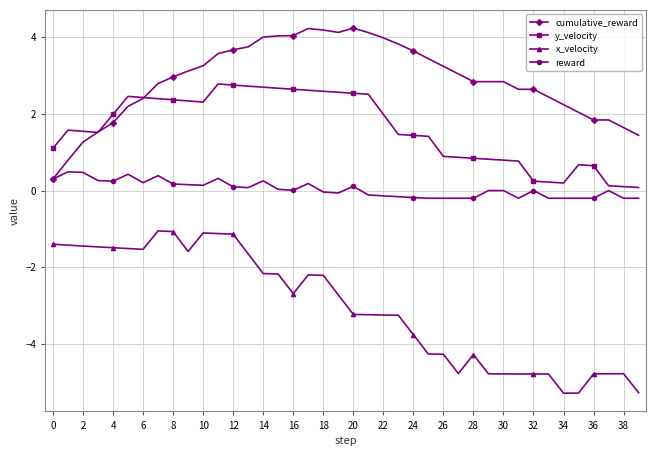

True or false: x_velocity and y_velocity intersect in this chart.

False